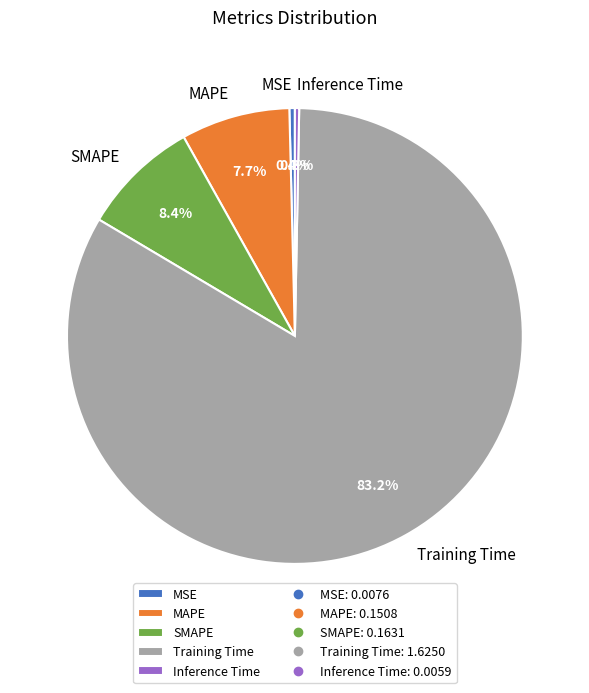

To the nearest percent, what is the combined percentage of Inference Time and Training Time?

84%